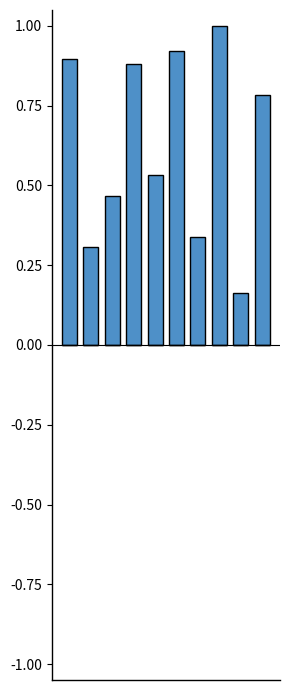

What is the average value?

0.6